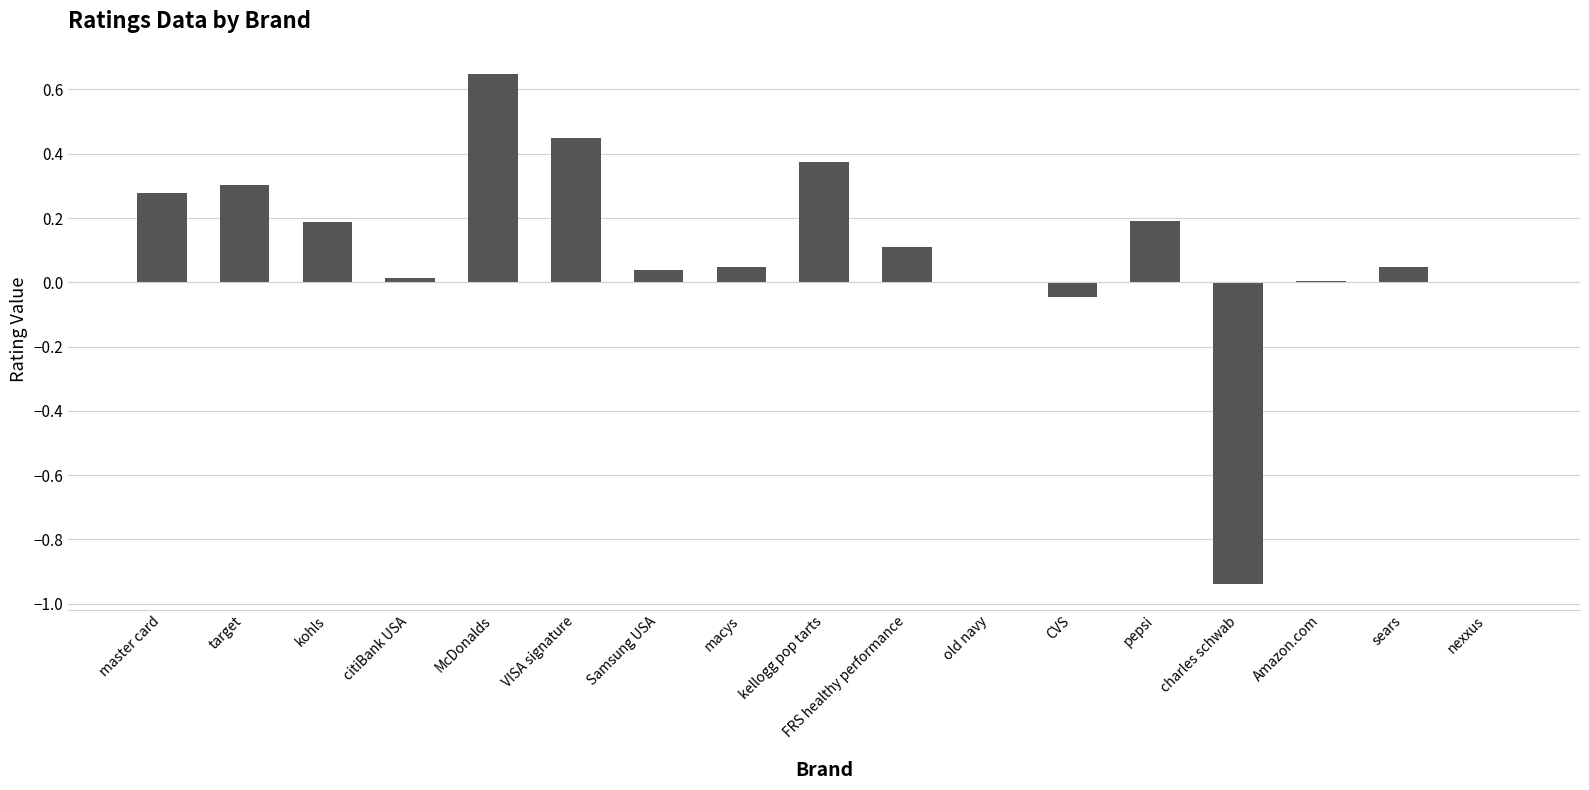

Where does the data first go above 0?

master card